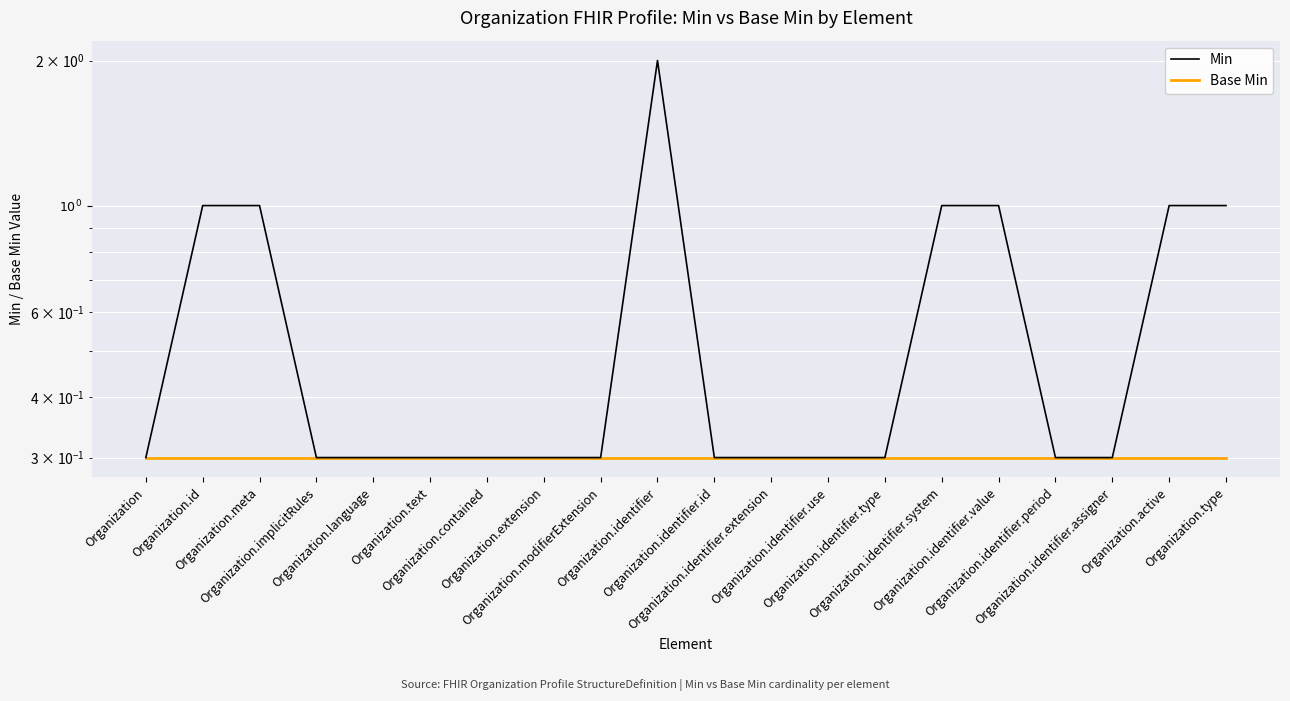

What is the total value across all series at Organization.meta?

1.3